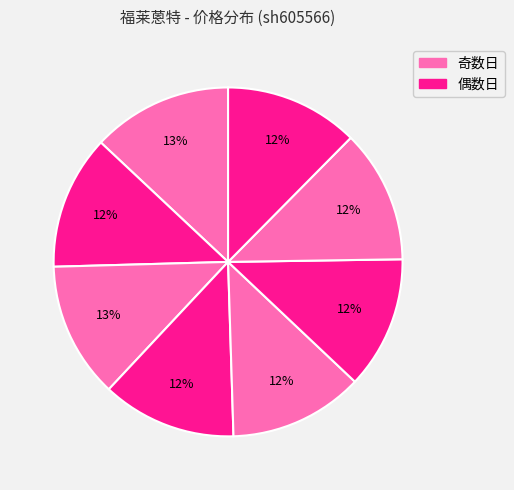

Does any single category account for the majority?

No